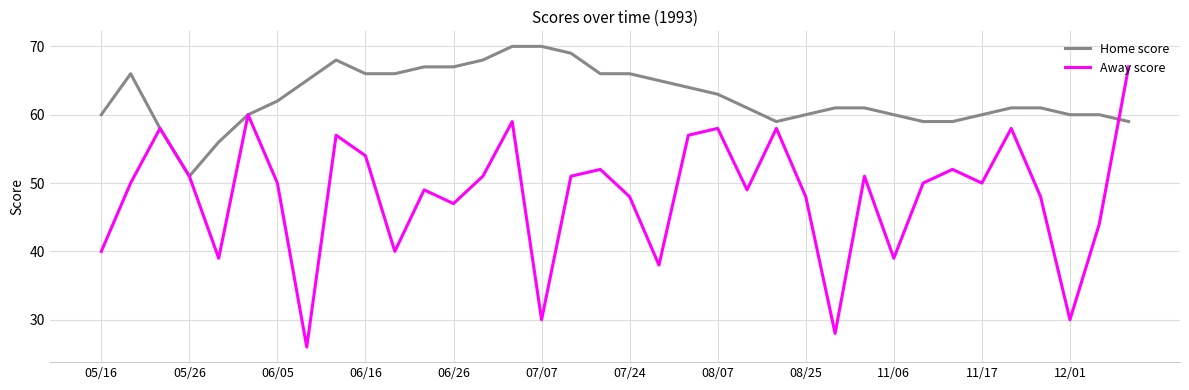

Which series has the largest total across all categories?

Home score